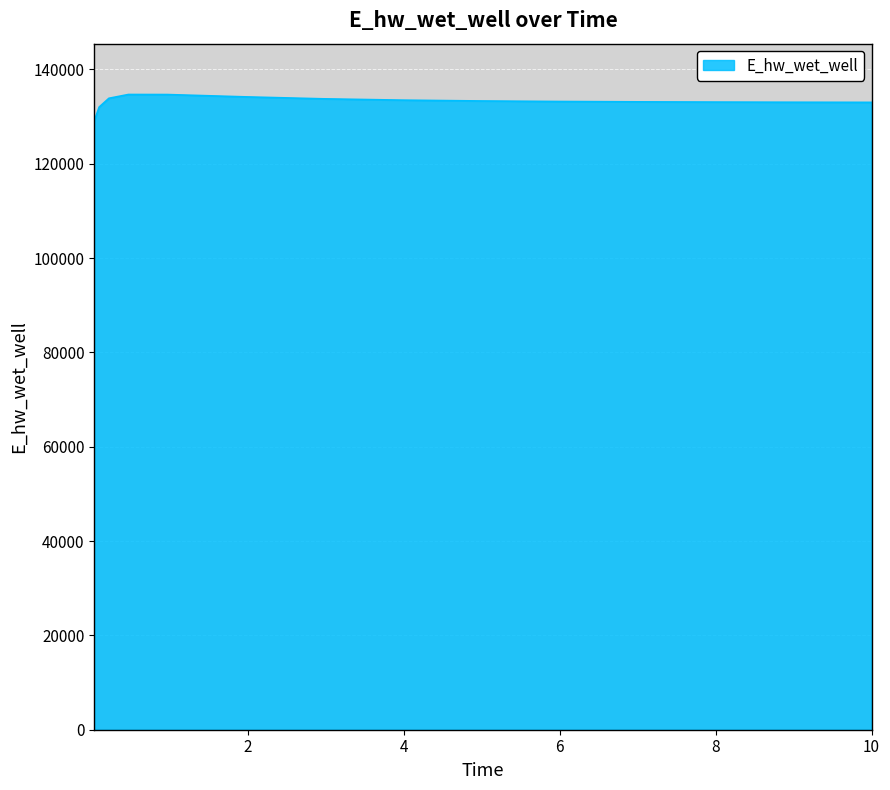

What is the minimum value shown in the chart?

129084.4